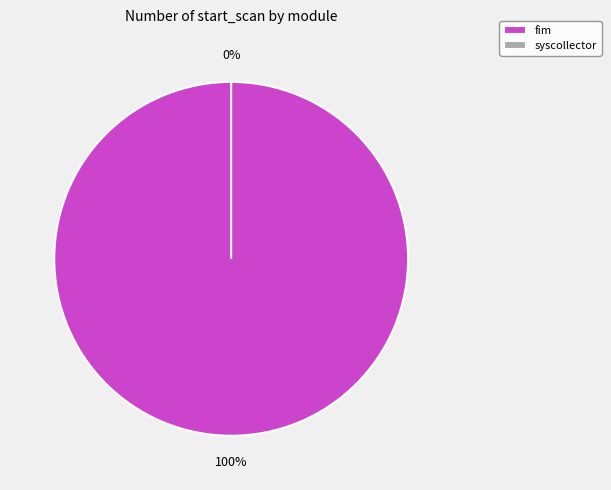

What is the majority slice?

fim